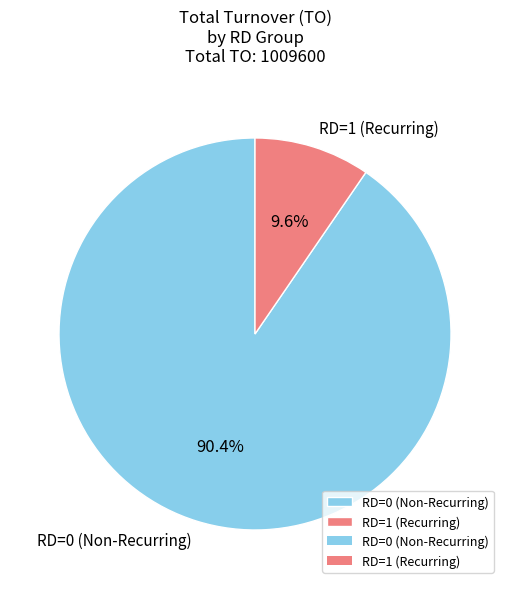

Is the sum of RD=1 (Recurring) and RD=0 (Non-Recurring) greater than half?

Yes